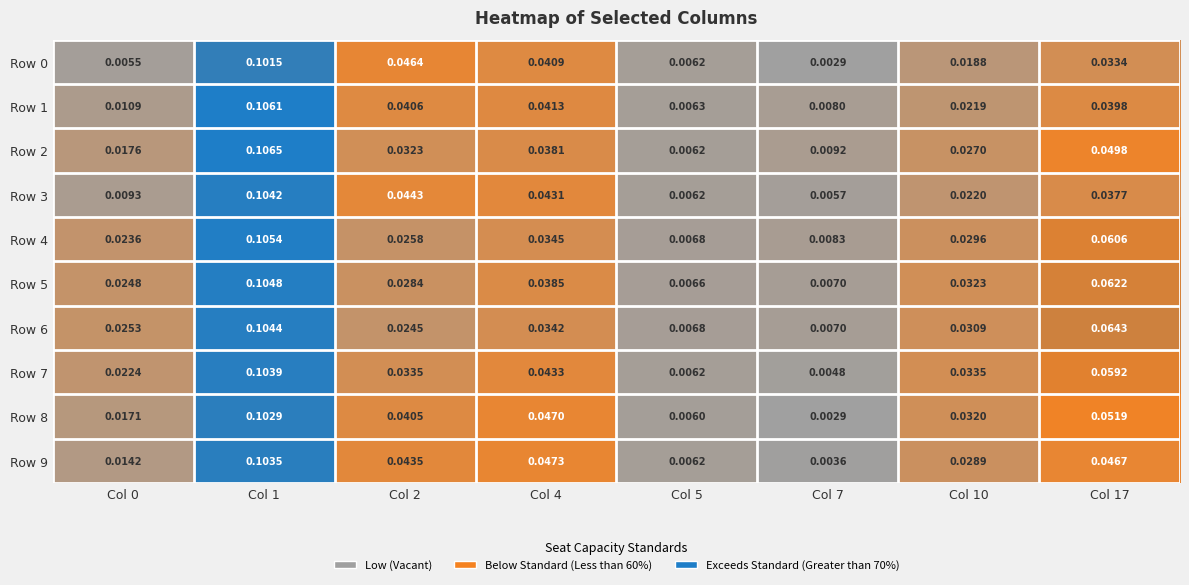

Is the value of Row 8 at Col 7 greater than the value of Row 2 at Col 2?

No